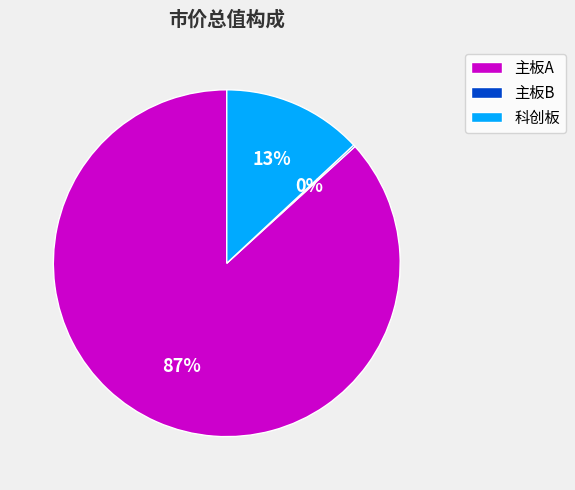

What is the largest slice in the pie chart?

主板A